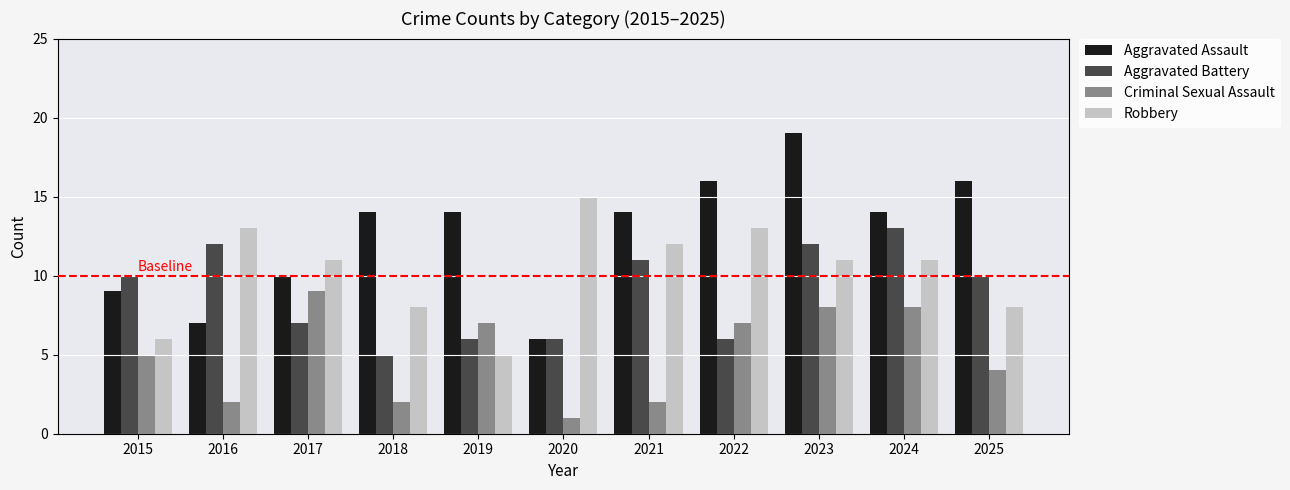

What is the value of the Aggravated Battery bar at the 4th from the left?

5